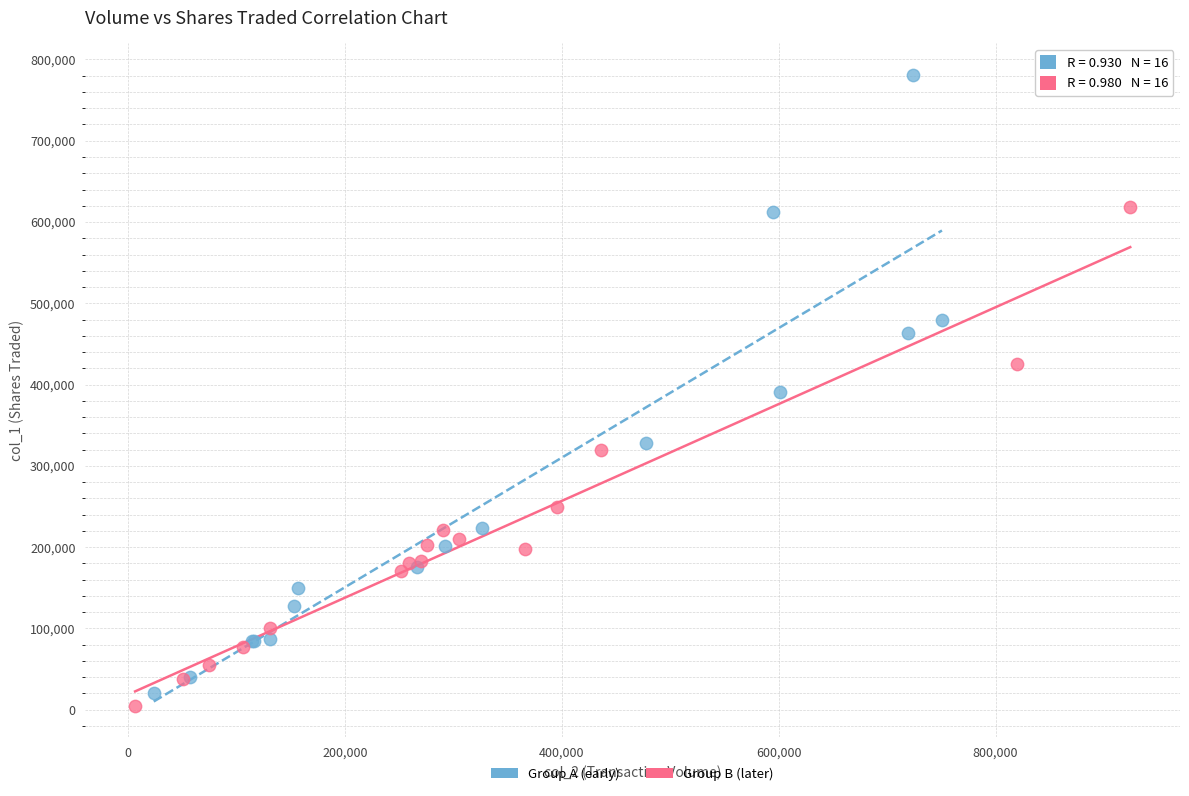

Which series has the largest Y range (max minus min)?

Group A (early)